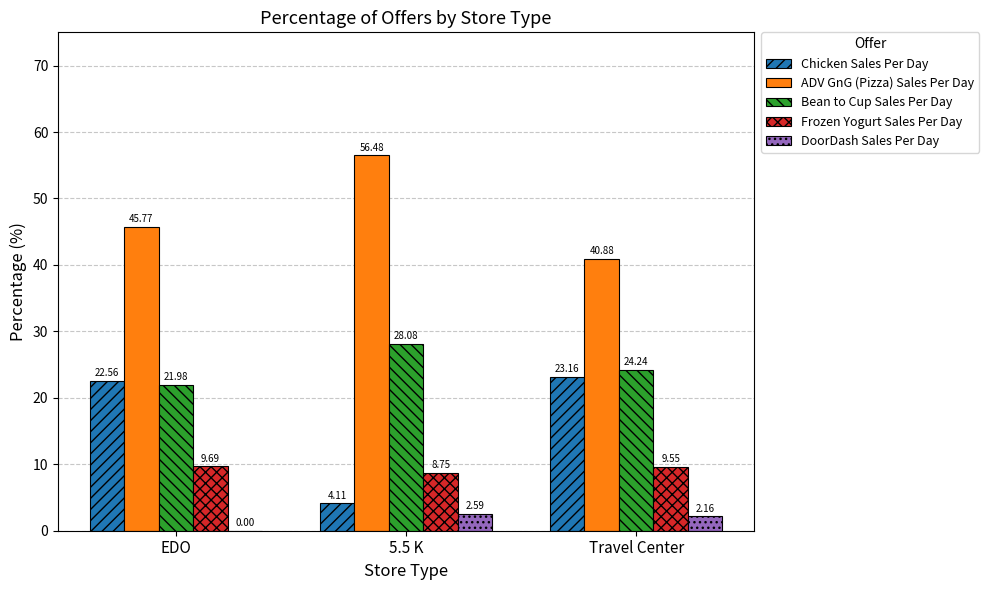

Between EDO and Travel Center, which series saw the biggest shift?

ADV GnG (Pizza) Sales Per Day